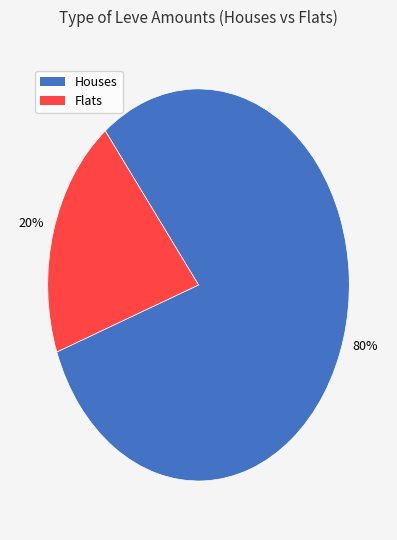

Does any single category account for the majority?

Yes